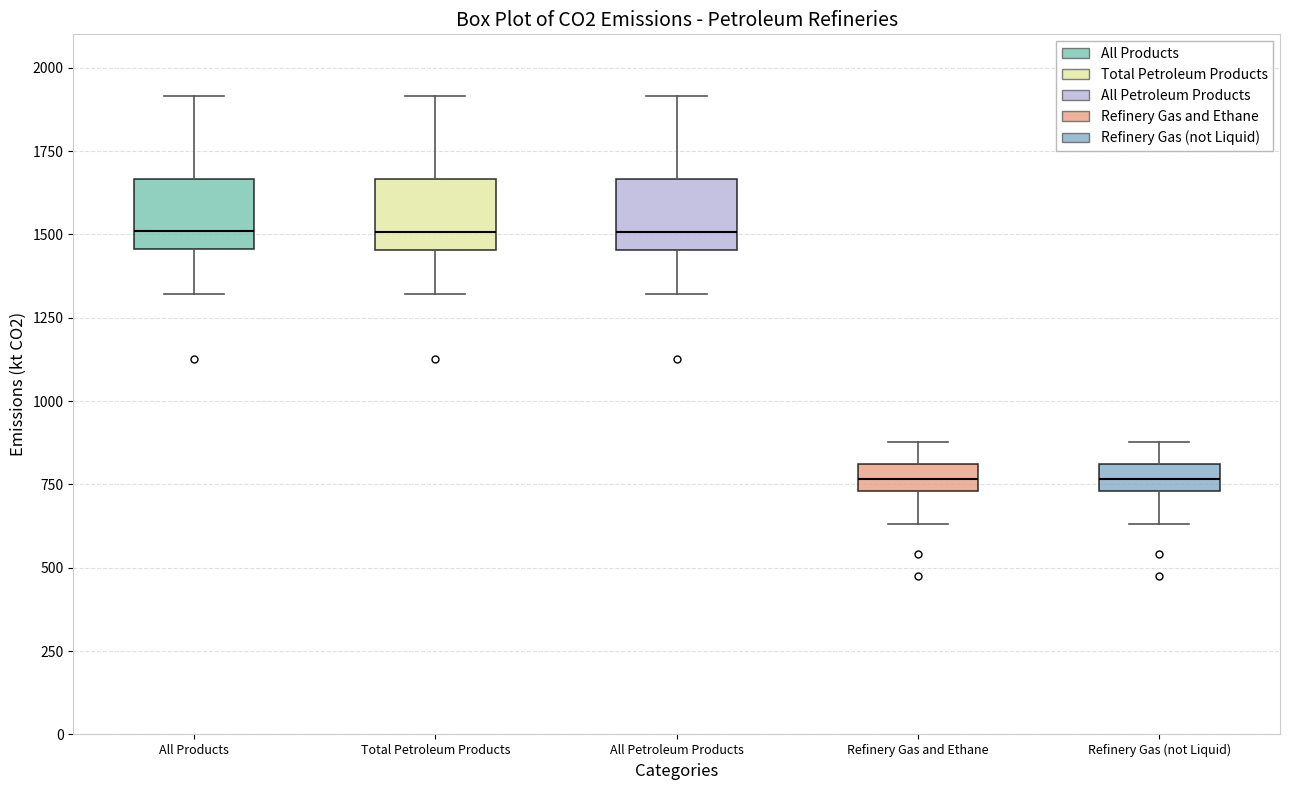

Reading left to right, read every box against the y-axis: the position of its median line, the range the box covers, and the ends of its whiskers. The values are not printed on the chart, so give them approximately, as read against the axis.

All Products: median 1500, box 1450 to 1650, whiskers 1300 to 1900
Total Petroleum Products: median 1500, box 1450 to 1650, whiskers 1300 to 1900
All Petroleum Products: median 1500, box 1450 to 1650, whiskers 1300 to 1900
Refinery Gas and Ethane: median 750 (inside the box), box 750 to 800, whiskers 650 to 900
Refinery Gas (not Liquid): median 750 (inside the box), box 750 to 800, whiskers 650 to 900